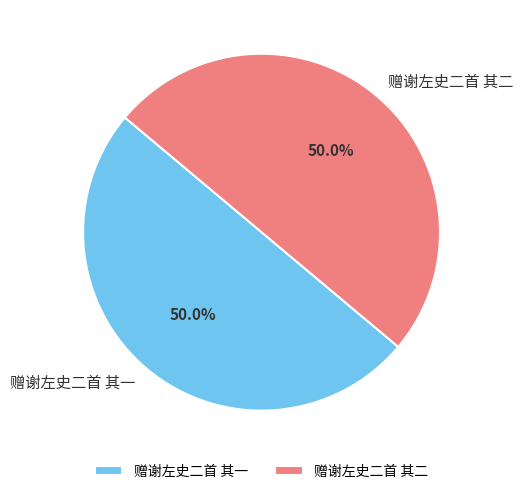

What percentage is the 赠谢左史二首 其一 slice, to the nearest percent?

50%